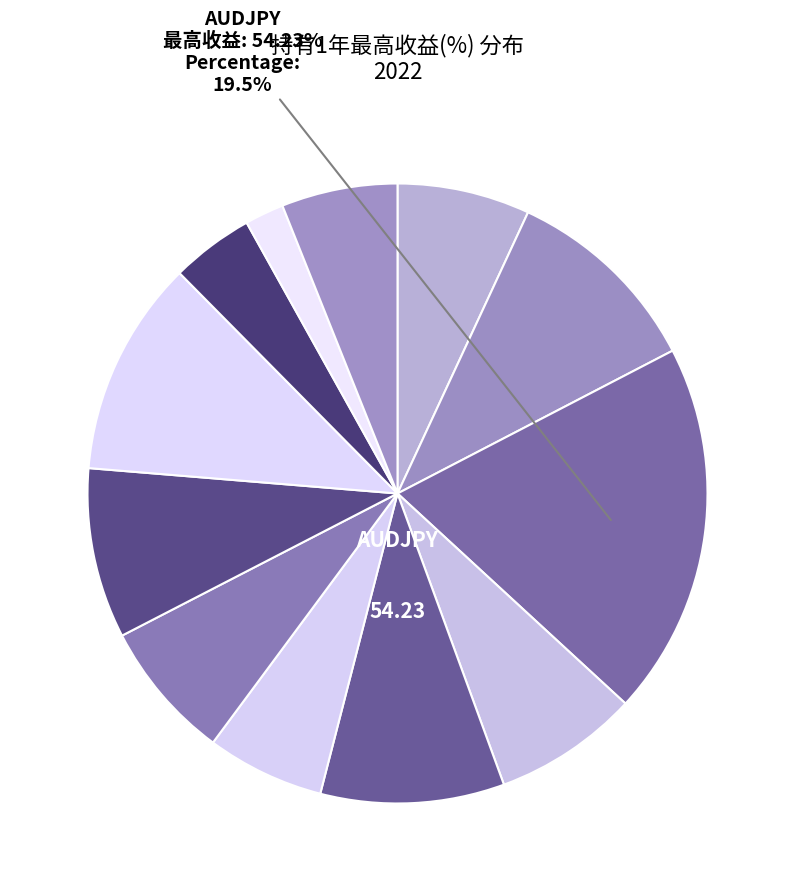

What is the smallest slice in the pie chart?

EURCHF